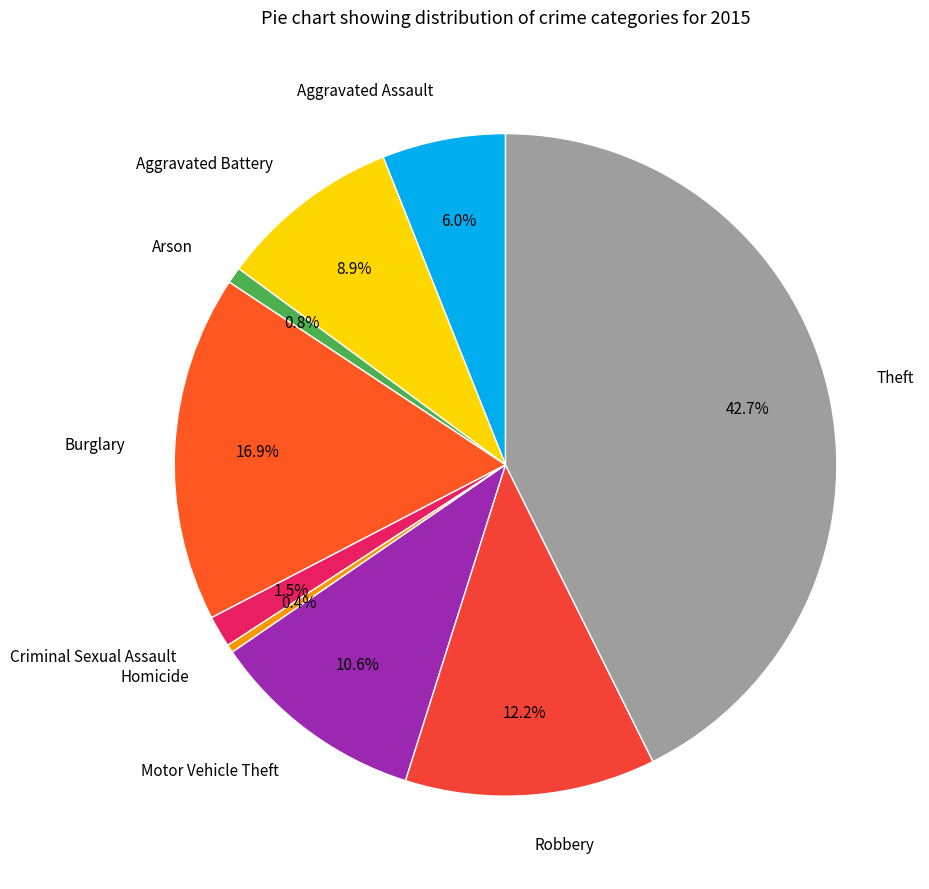

How many segments does this pie chart have?

9